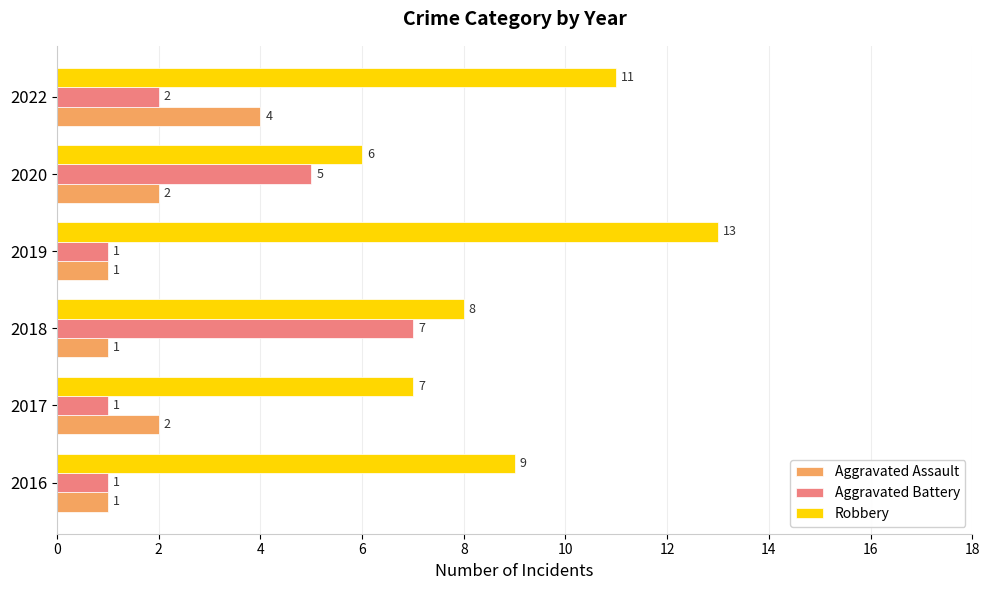

Which series changed the most between 2017 and 2022?

Robbery